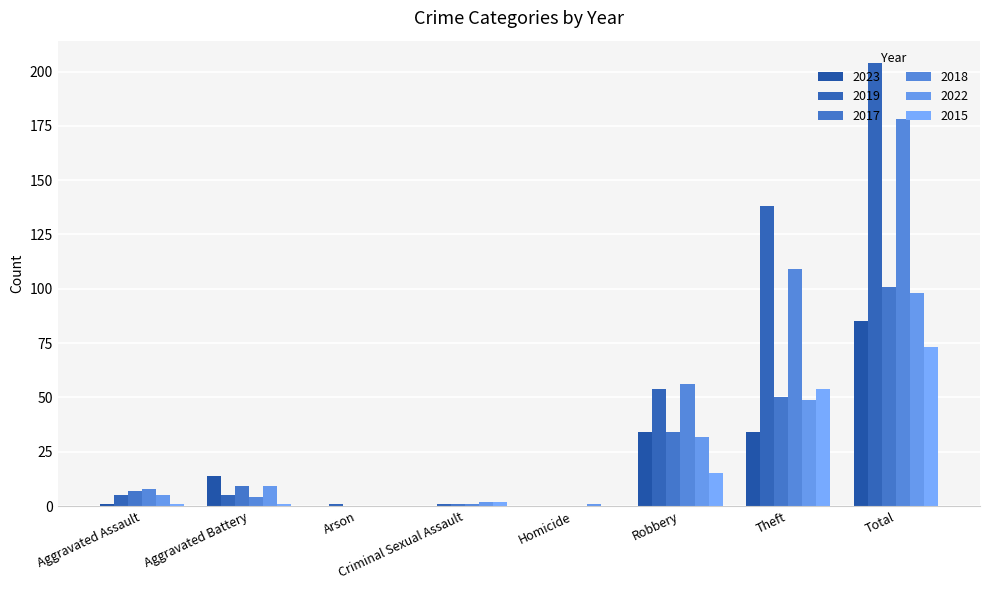

Are the bars grouped side by side (vs. stacked)?

Yes